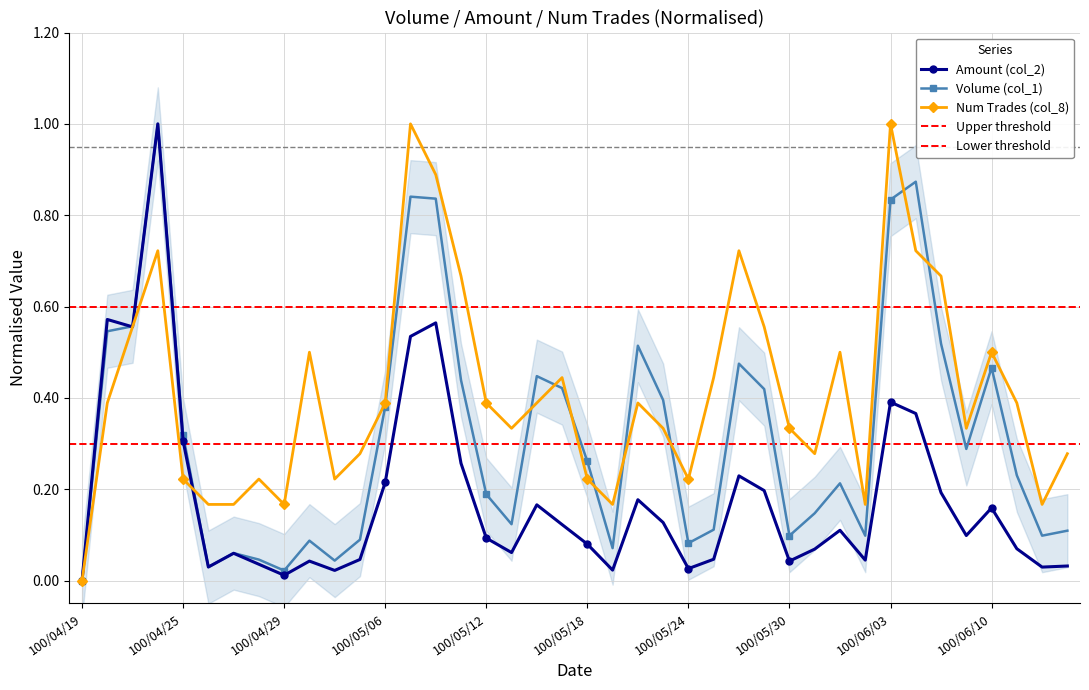

In Volume (col_1), how many points are higher than both neighbors (excluding endpoints)?

10